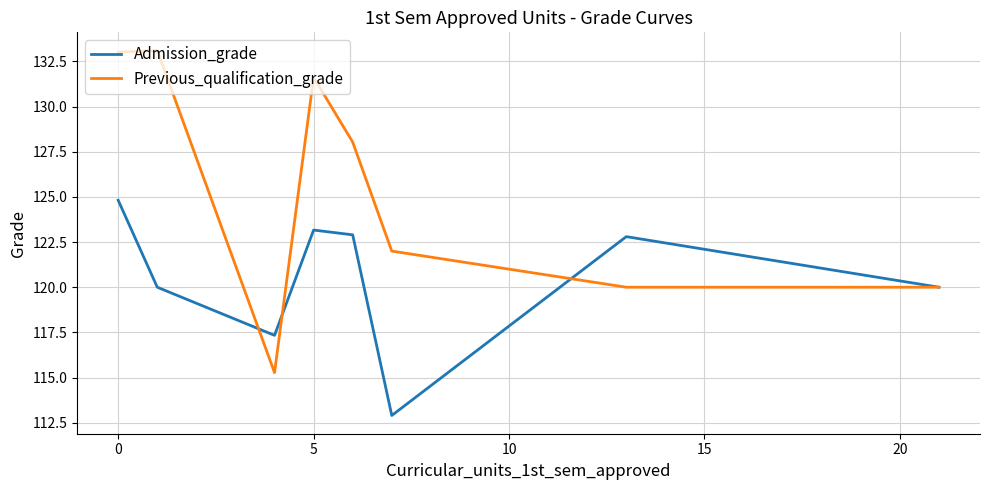

List the series in order of their overall mean, highest first.

Previous_qualification_grade, Admission_grade